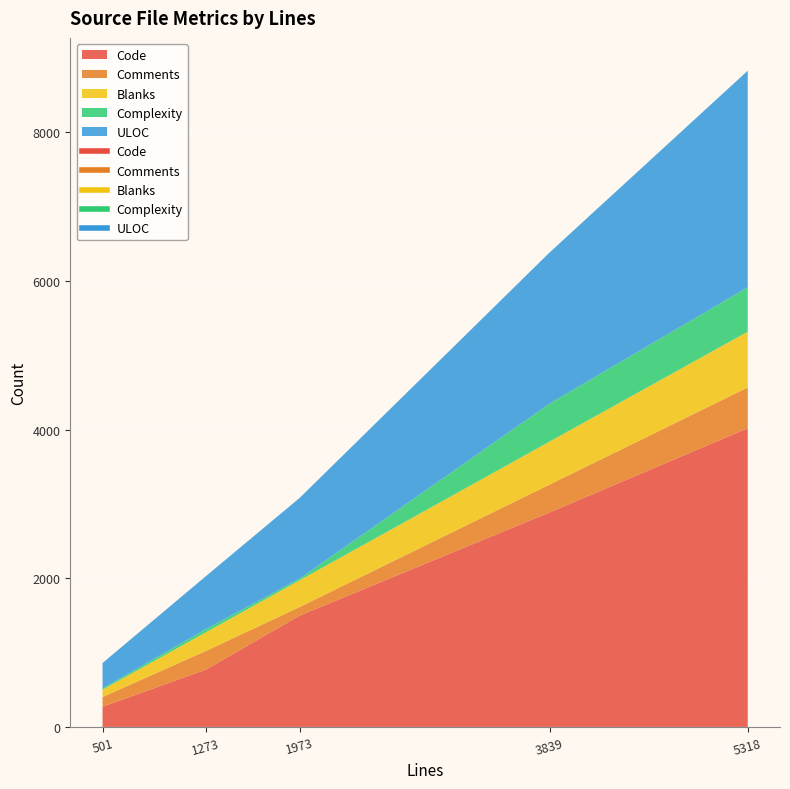

How many categories are shown in the chart?

5